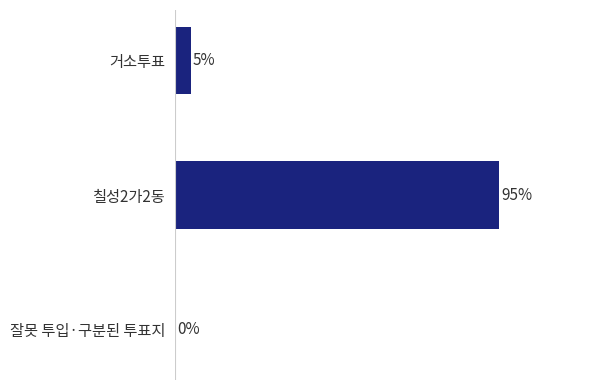

Are the bars horizontal?

Yes